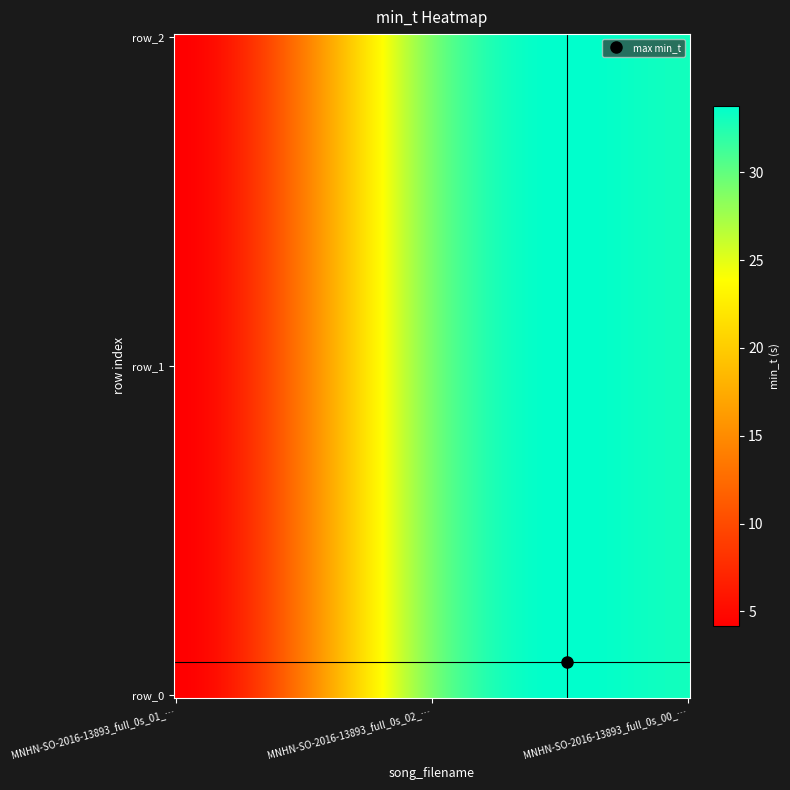

Reading left to right, what are all the values shown in this chart?

MNHN-SO-2016-13893_full_0s_01_norm.wav: 4.2	29.0	33.1
MNHN-SO-2016-13893_full_0s_02_norm.wav: 4.2	29.0	33.1
MNHN-SO-2016-13893_full_0s_00_norm.wav: 4.2	29.0	33.1